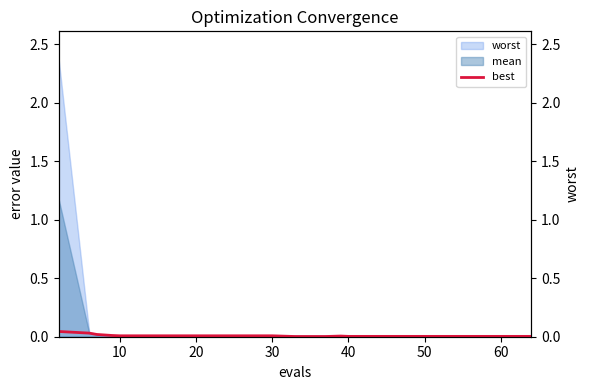

True or false: the data shows 0.0 at 10.

True